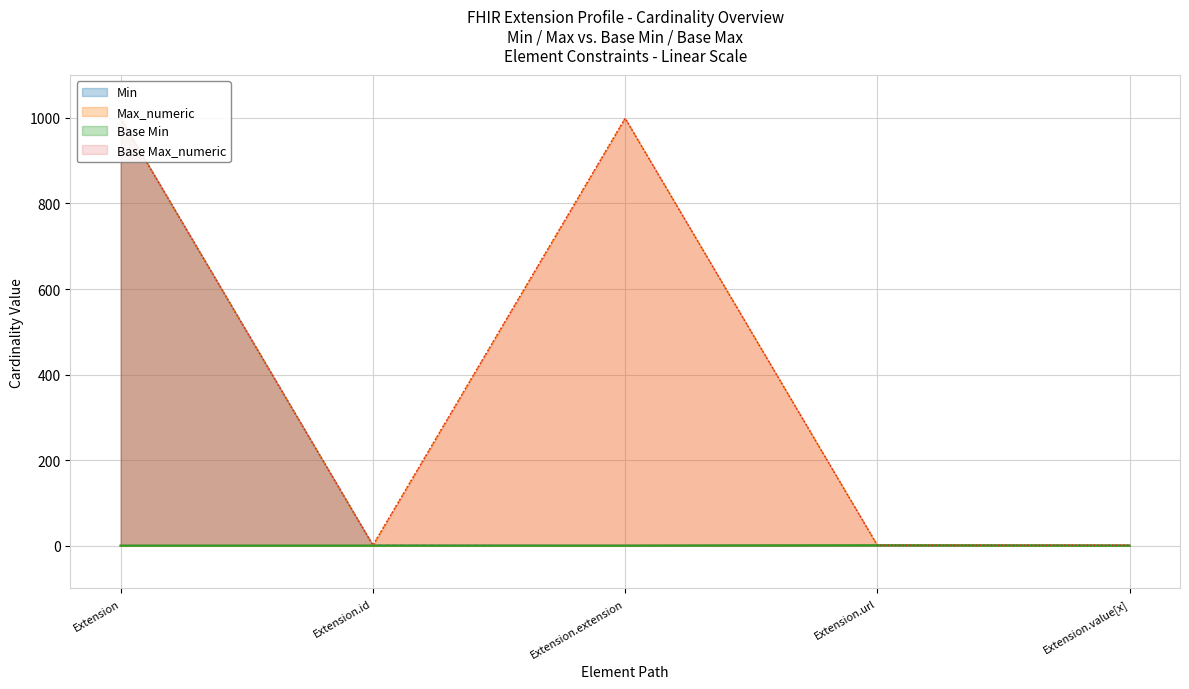

What is the label of the 5th point from the right?

Extension